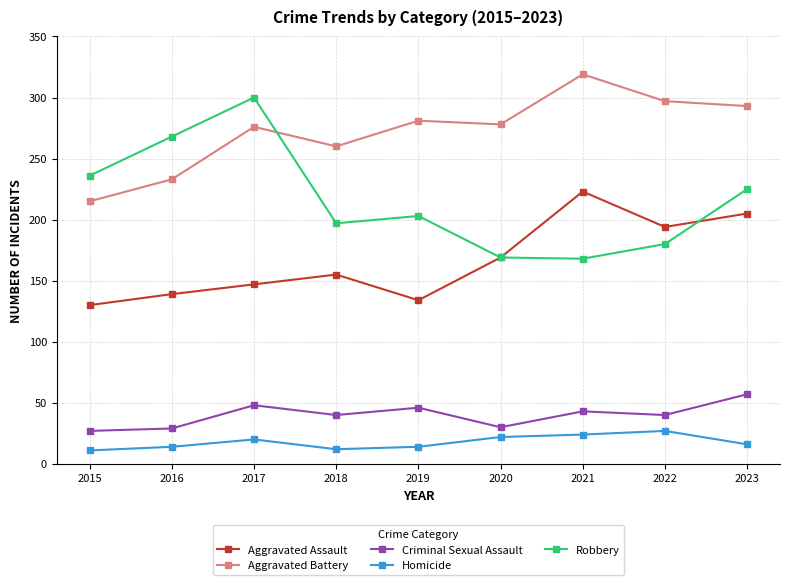

What is the difference between the second highest and minimum values in the Aggravated Assault series?

75